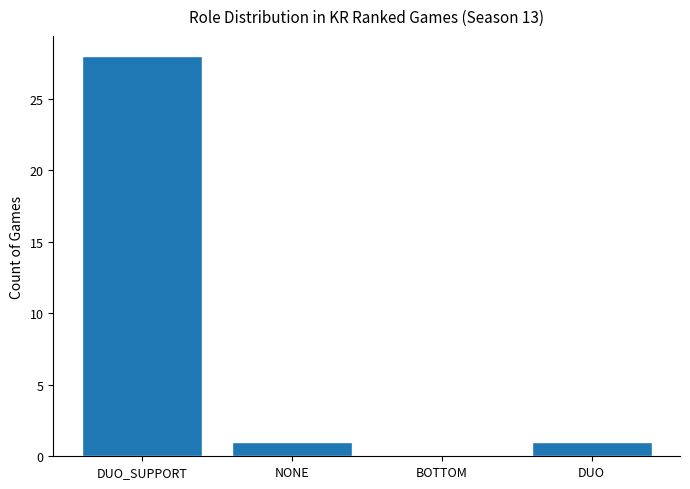

Are the bars grouped side by side (vs. stacked)?

No